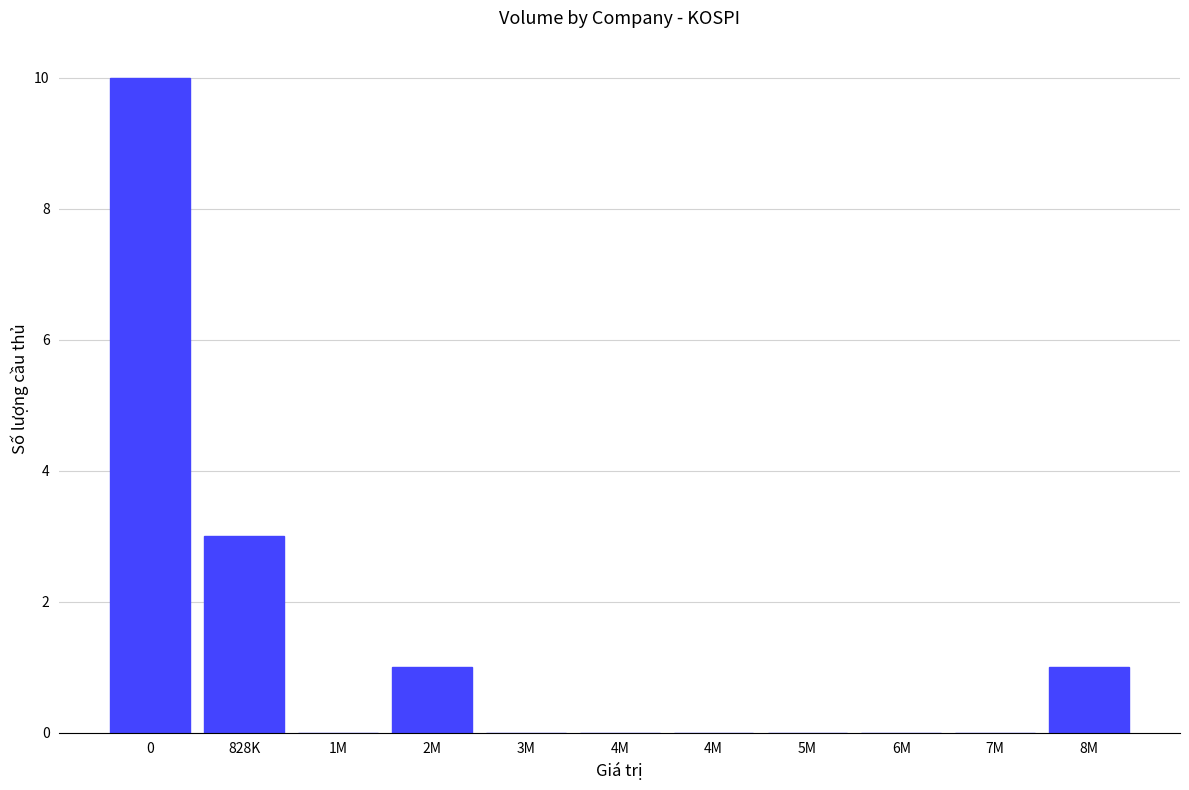

Count the number of data series in this chart.

1